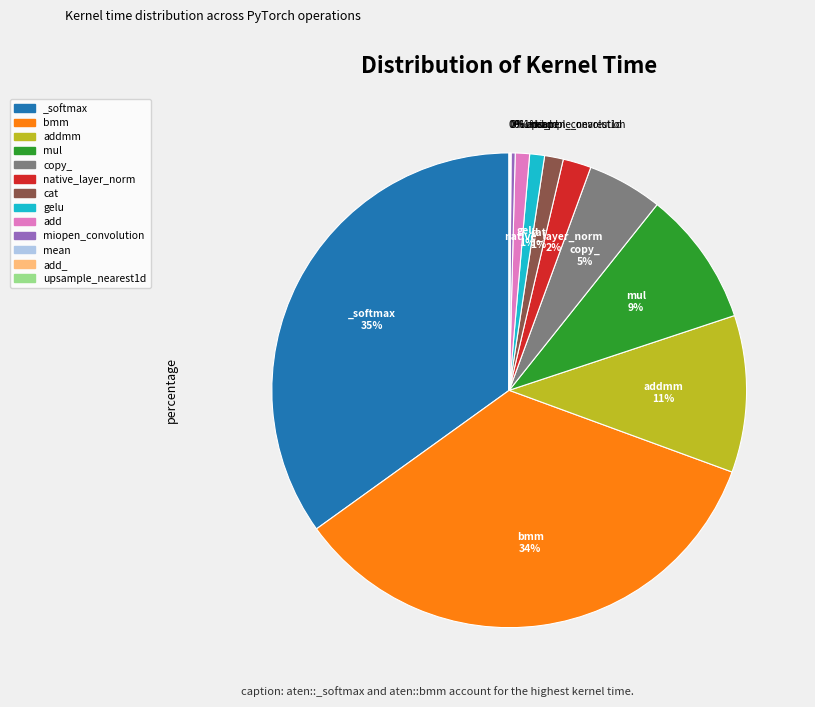

True or false: cat accounts for 11% of the total.

False